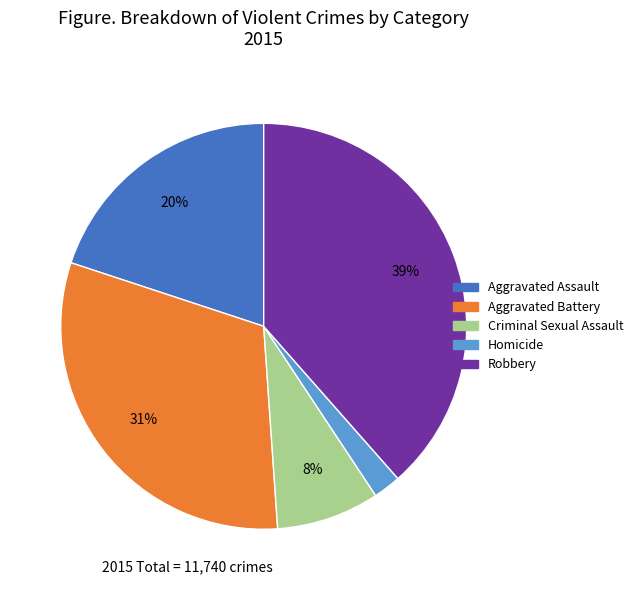

Which category has the smallest portion of the pie?

Homicide